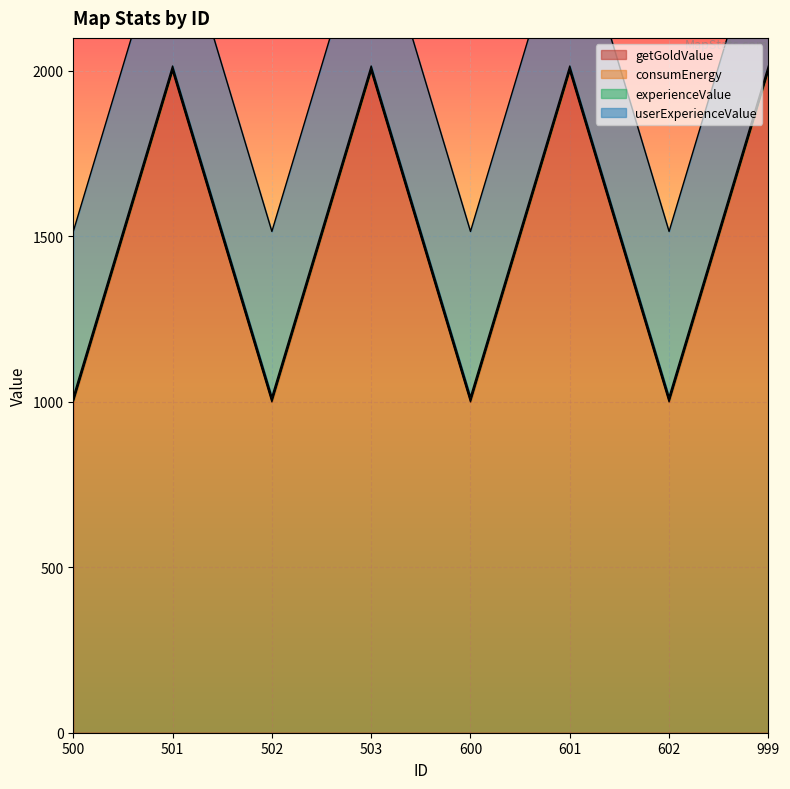

Reading left to right, extract all data points from this chart.

getGoldValue: 500=1000	501=2000	502=1000	503=2000	600=1000	601=2000	602=1000	999=2000
consumEnergy: 500=5	501=5	502=5	503=5	600=5	601=5	602=5	999=5
experienceValue: 500=10	501=10	502=10	503=10	600=10	601=10	602=10	999=10
userExperienceValue: 500=500	501=500	502=500	503=500	600=500	601=500	602=500	999=500